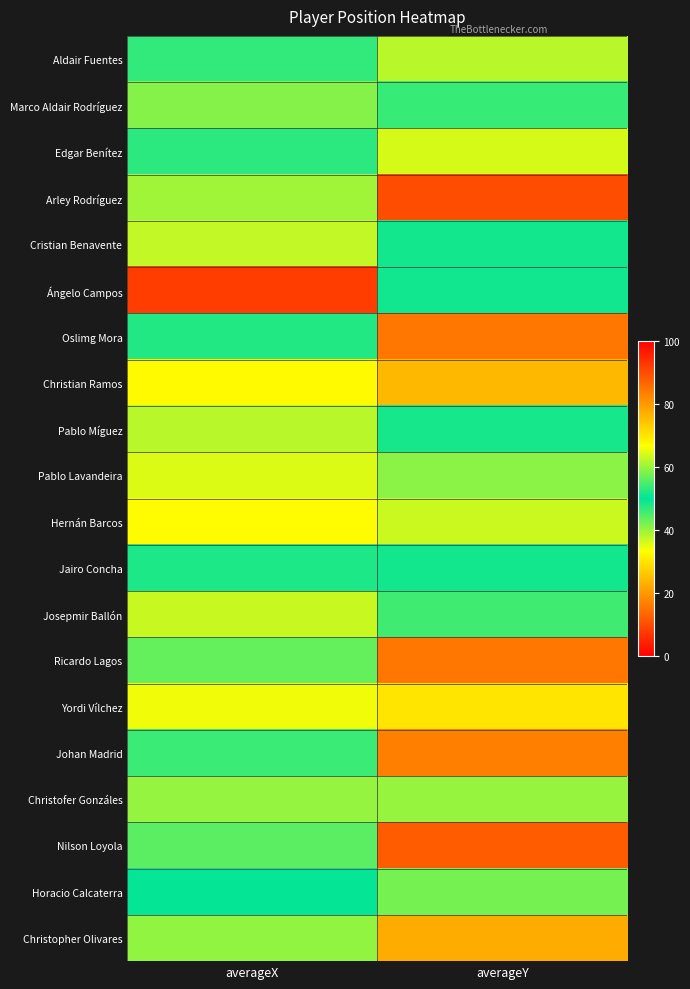

Between averageX and averageY, which is larger?

averageX